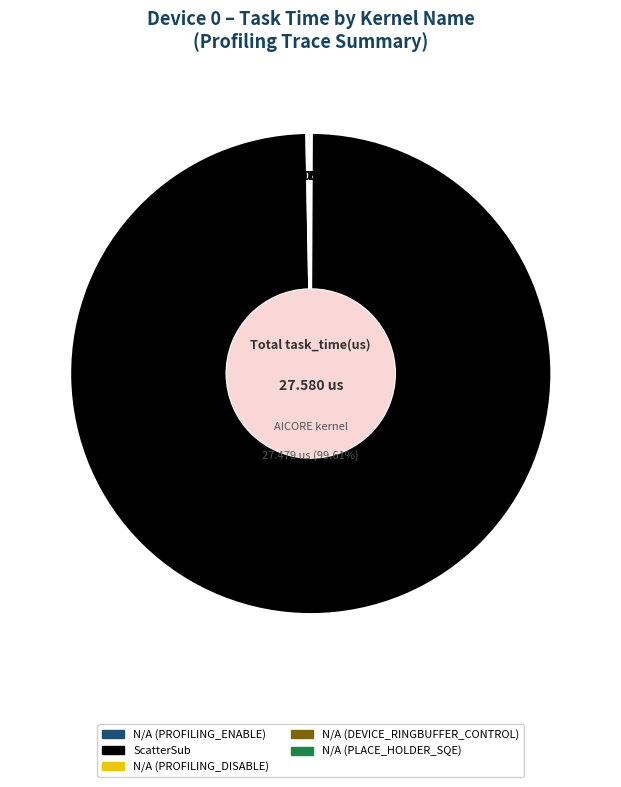

Rank the categories by value from lowest to highest.

N/A (PROFILING_ENABLE), N/A (PROFILING_DISABLE), N/A (DEVICE_RINGBUFFER_CONTROL), N/A (PLACE_HOLDER_SQE), ScatterSub